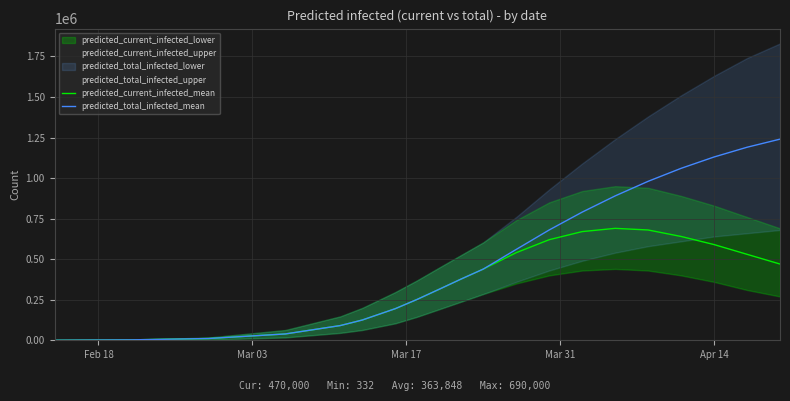

True or false: predicted_current_infected_mean and predicted_total_infected_mean cross at least once.

False